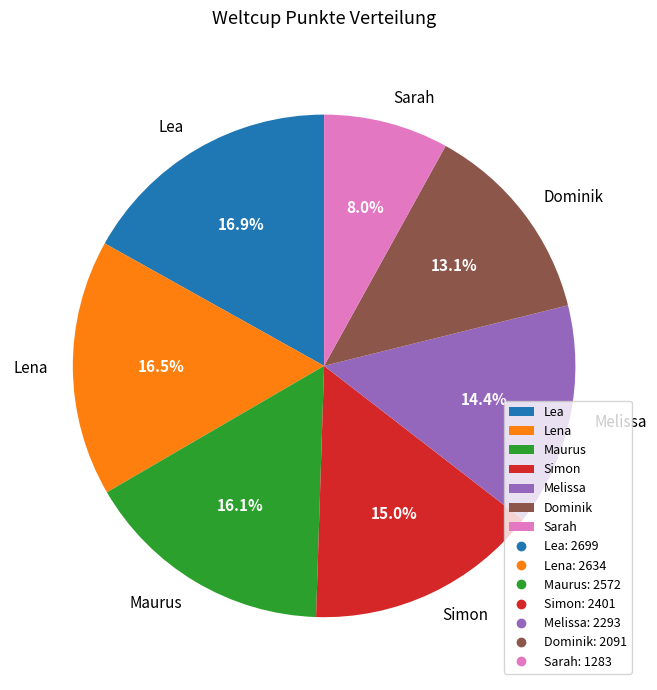

To the nearest percent, what is the difference between the largest and smallest slice percentages?

9%